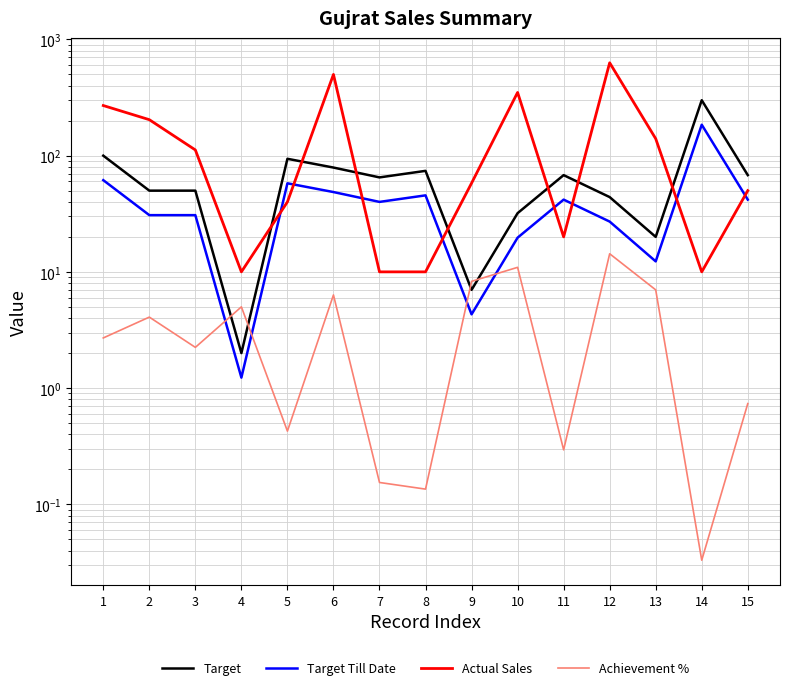

What is the approximate value of Target Till Date at 15?

41.9